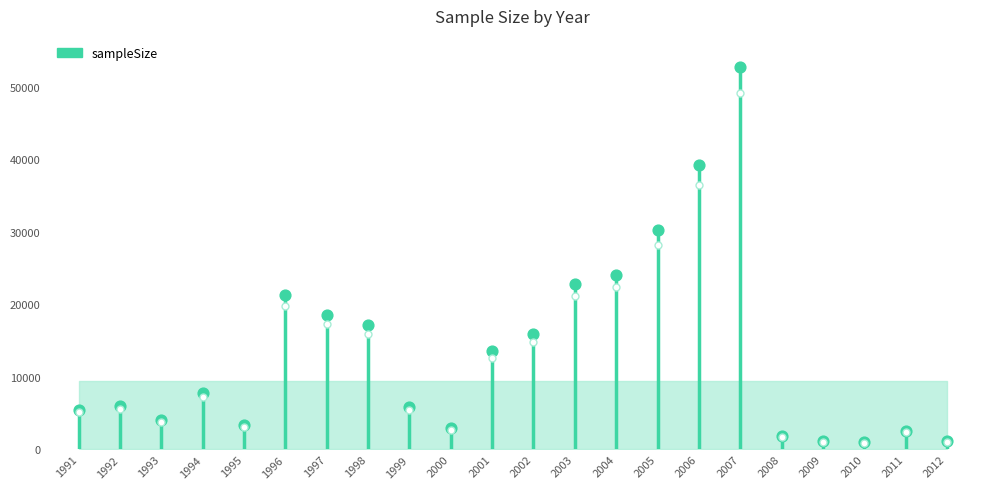

What is the change in value from 2004 to 2010?

-21405.8